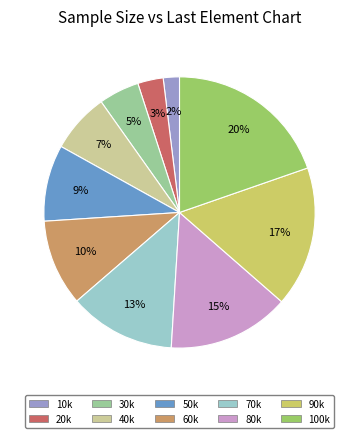

True or false: 100k accounts for 30% of the total.

False